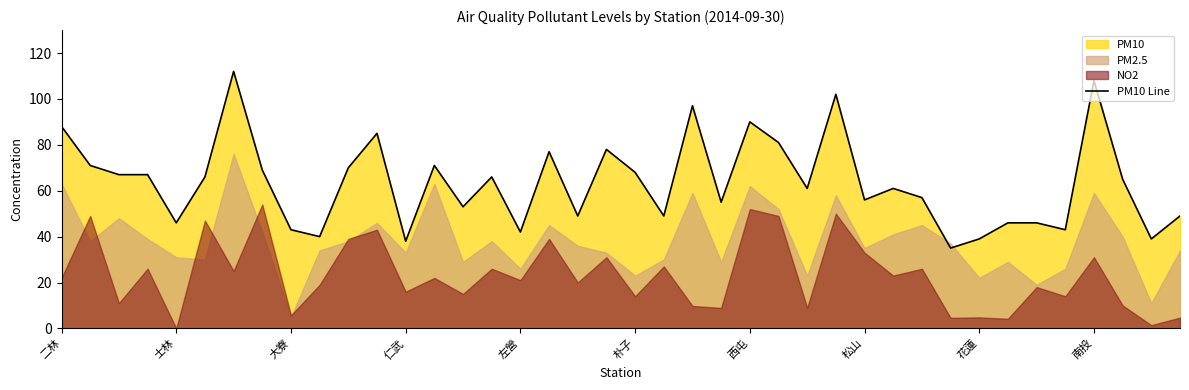

How many categories are shown in the chart?

40